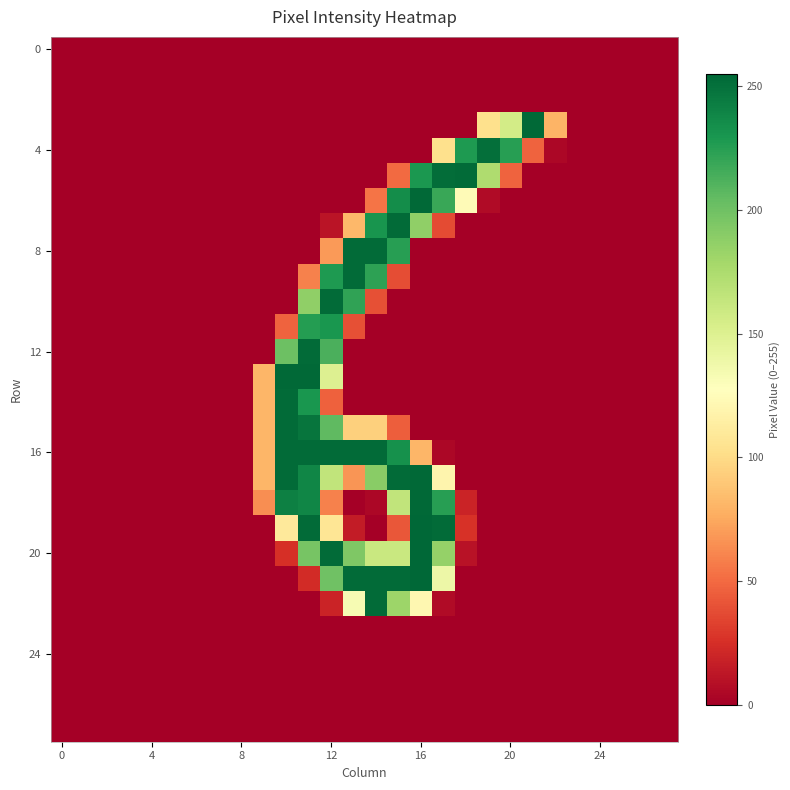

At how many categories does at least one series exceed 68?

14